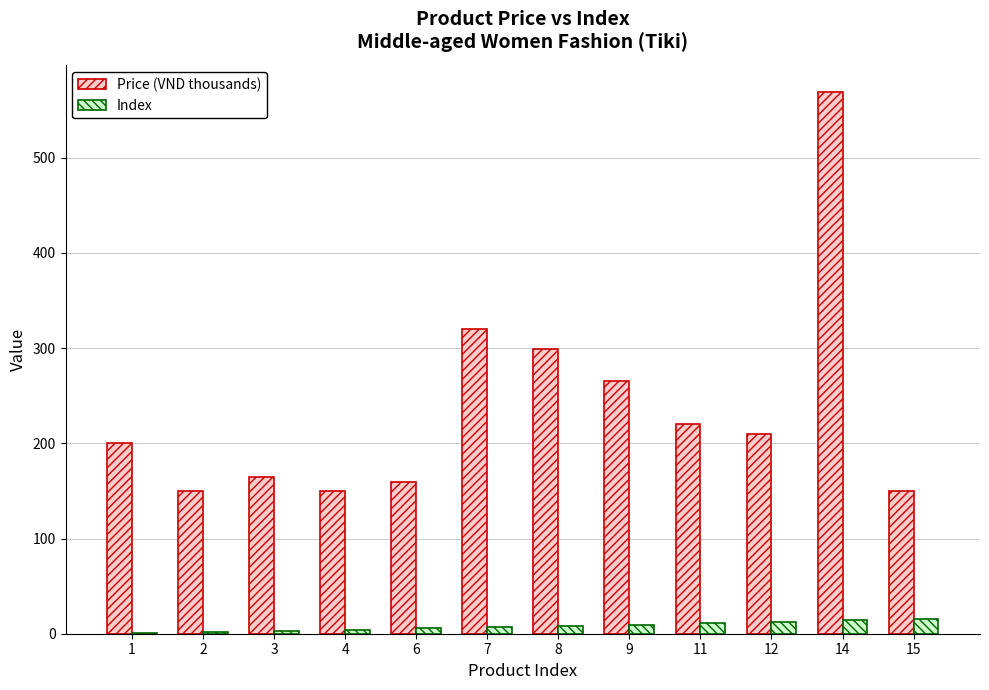

Is it true that Price (VND thousands) equals 220 at 14?

False